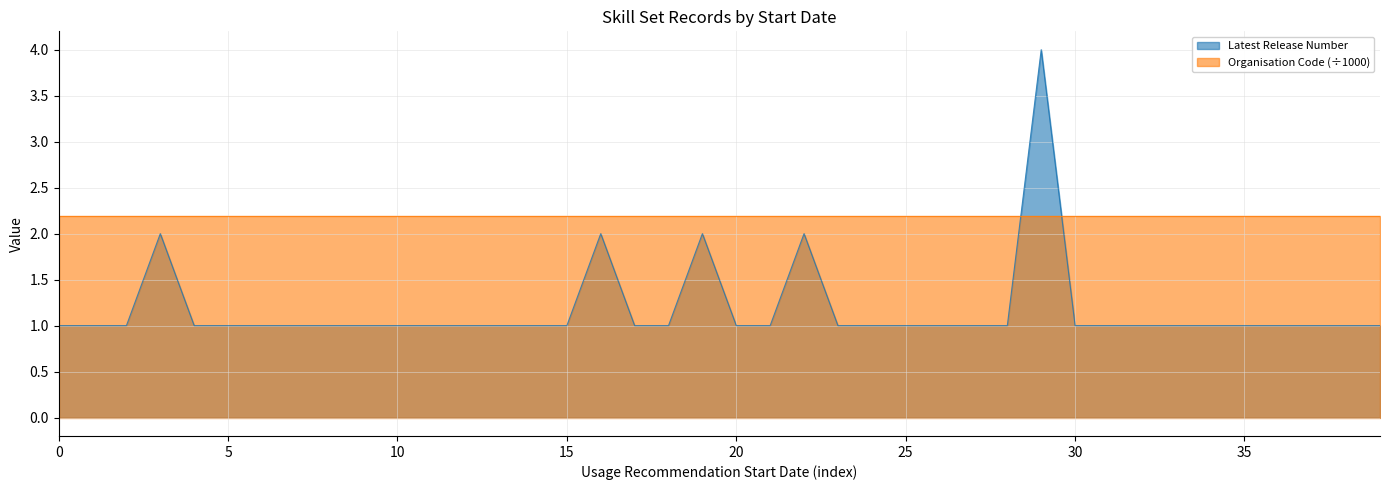

The value of Organisation Code (÷1000) at 30 is 3.4. True or false?

False